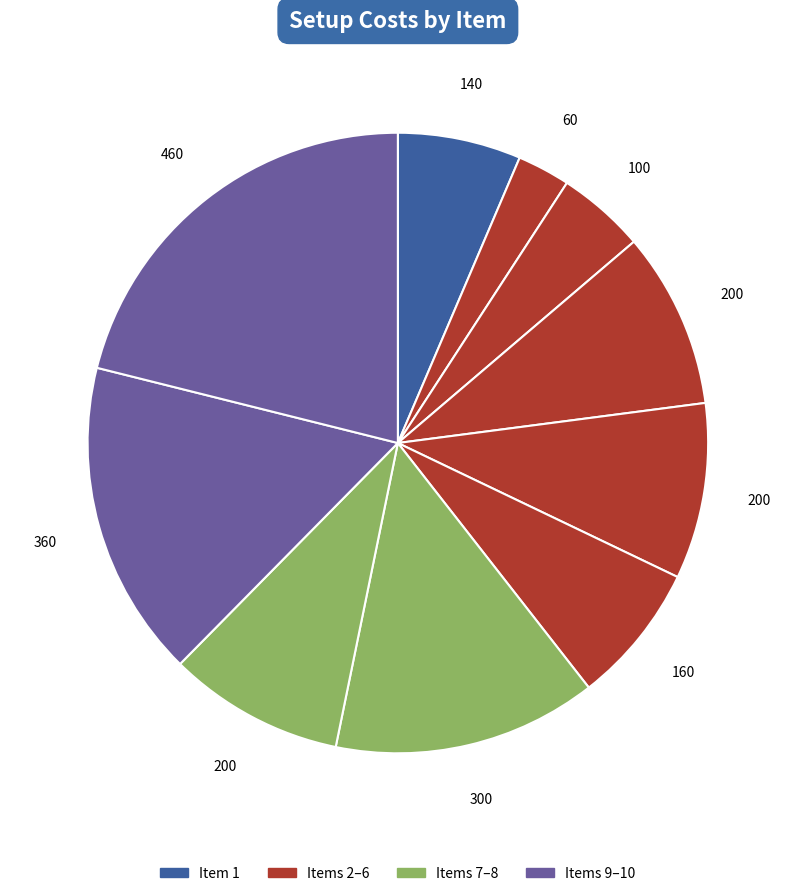

How many segments does this pie chart have?

10